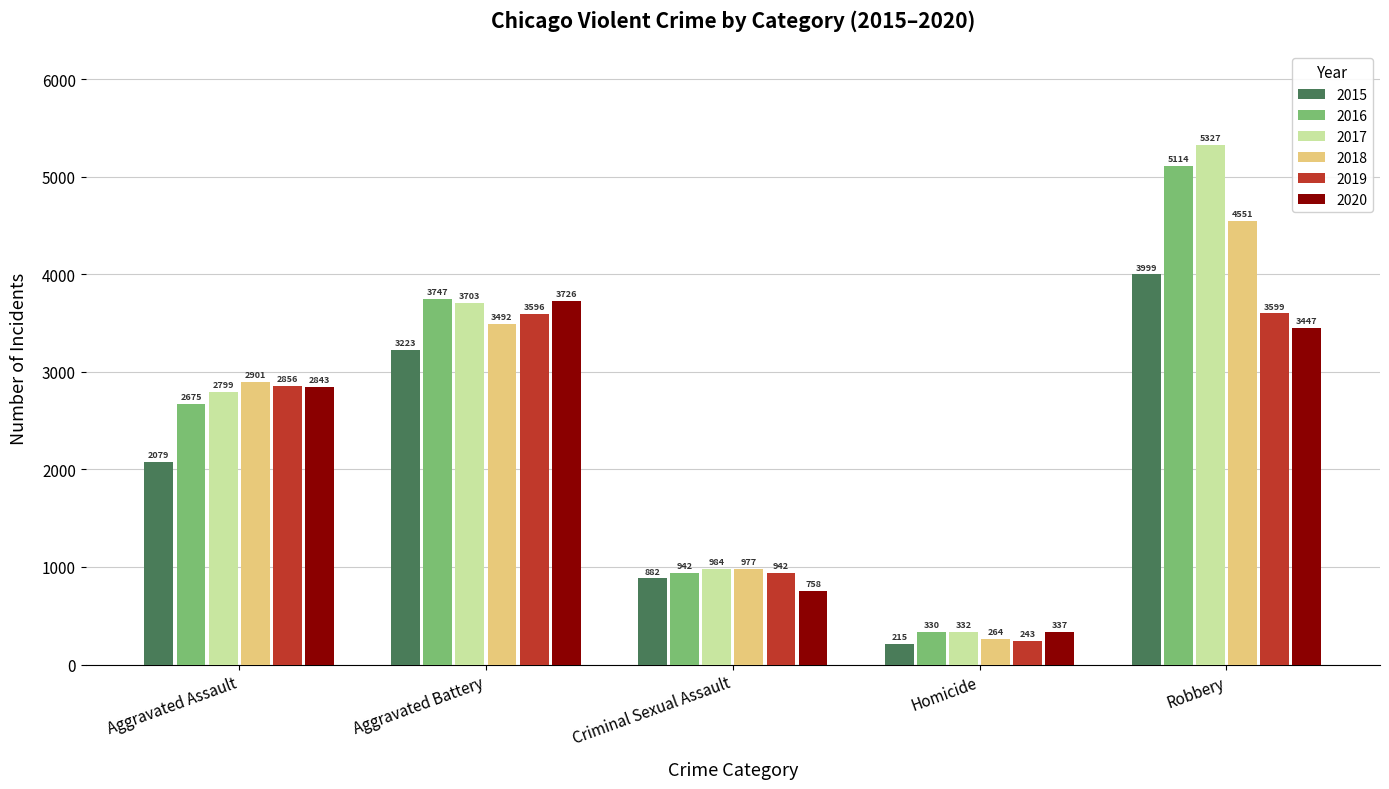

What are all the series names shown in the legend?

2015, 2016, 2017, 2018, 2019, 2020